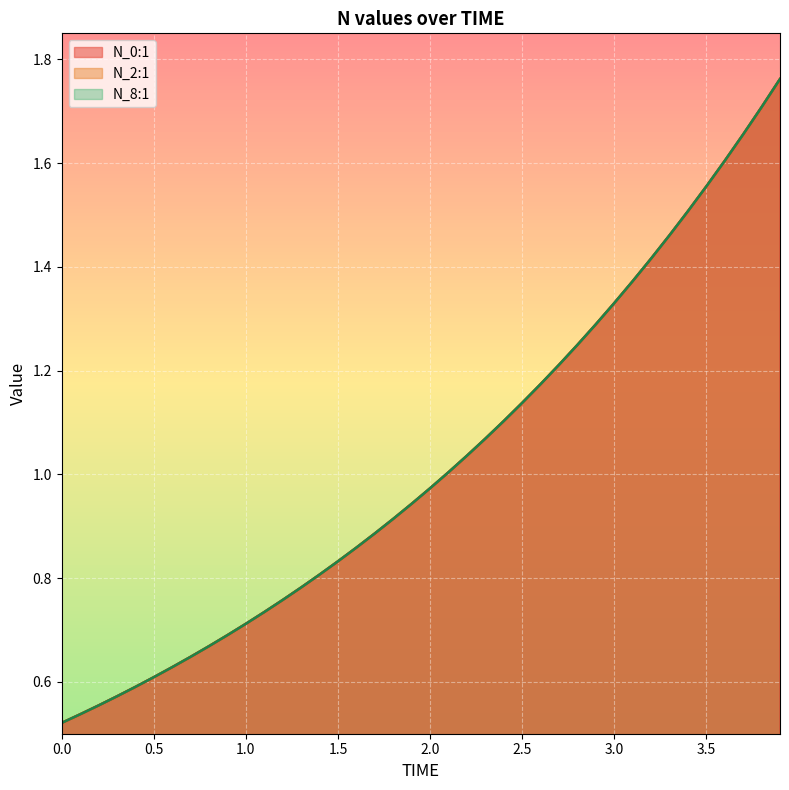

True or false: N_2:1 and N_8:1 cross at least once.

False